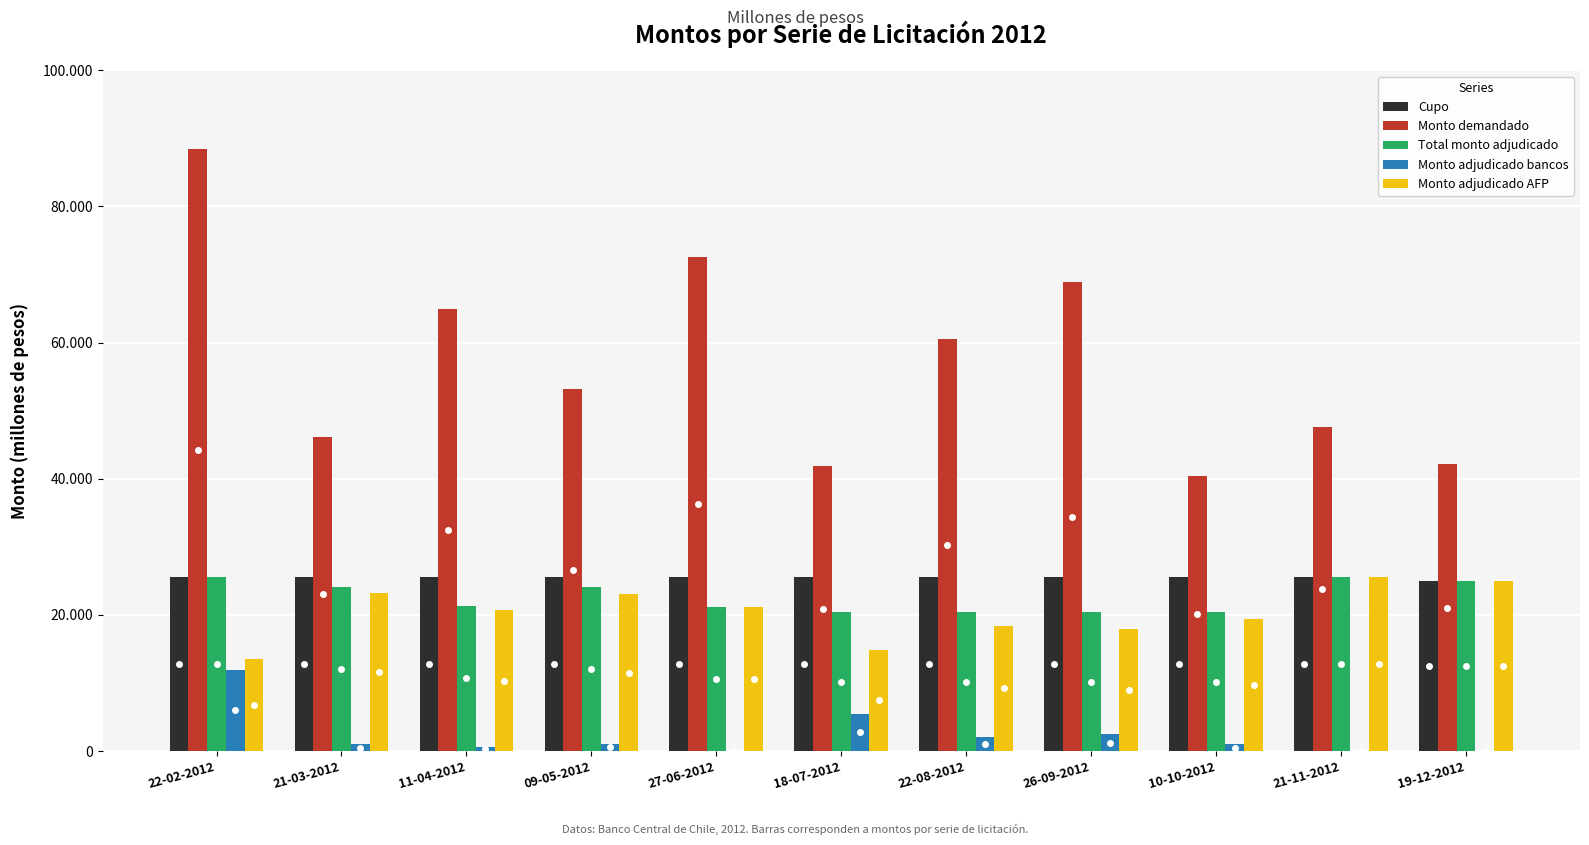

What is the spread (max minus min) of values at 27-06-2012?

72600